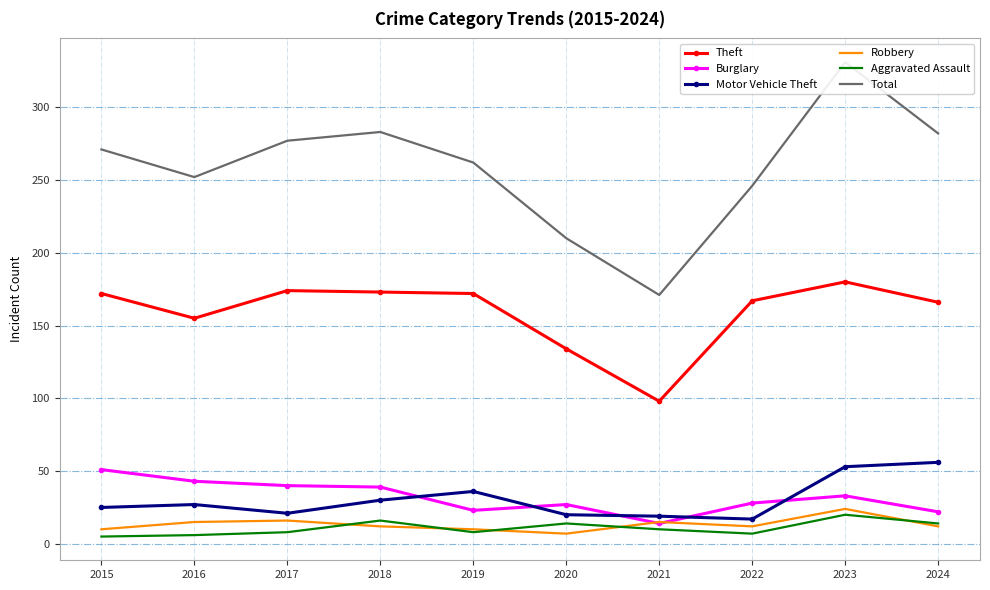

Is the value of Burglary at 2019 greater than the value of Total at 2021?

No